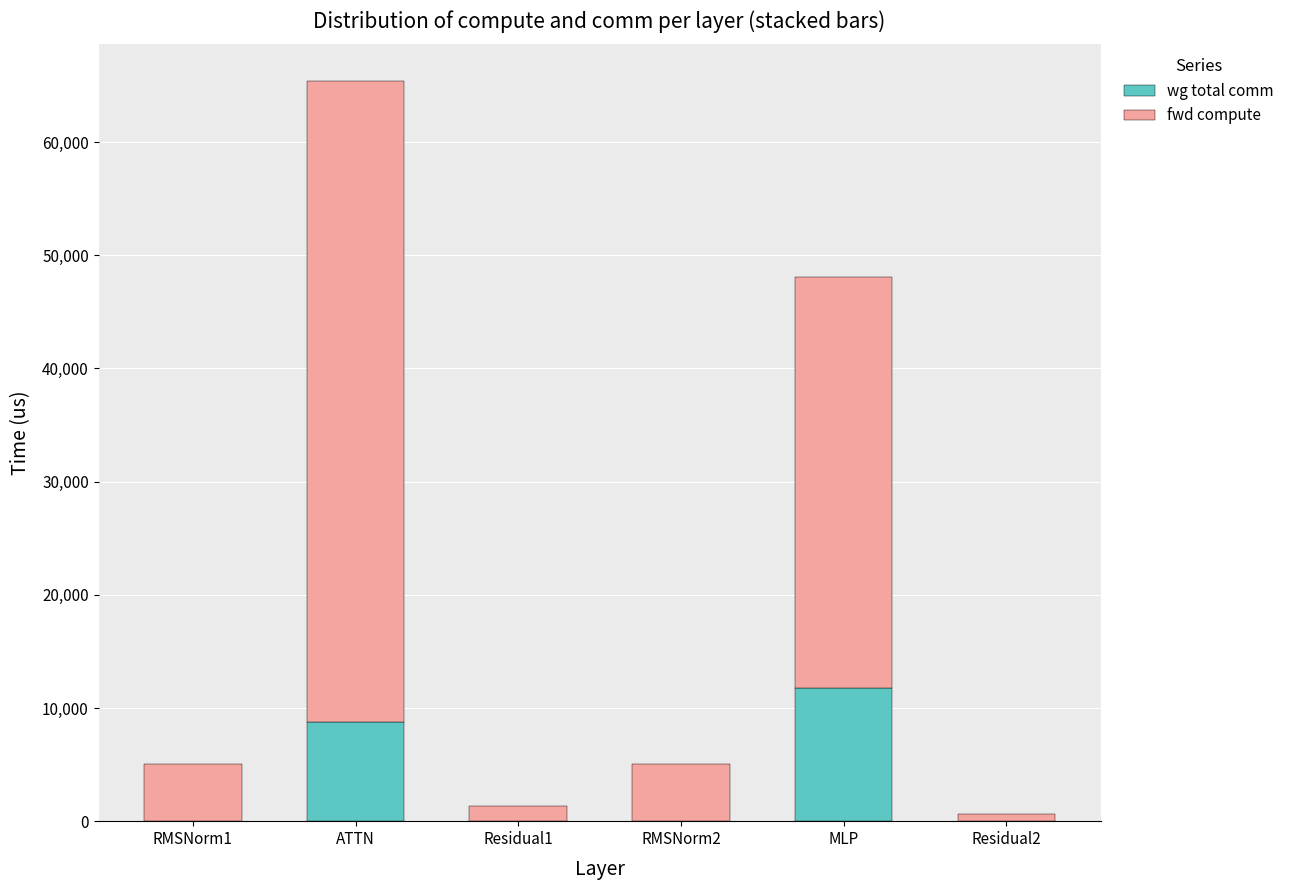

Is it true that wg total comm equals 4925.5 at Residual1?

False